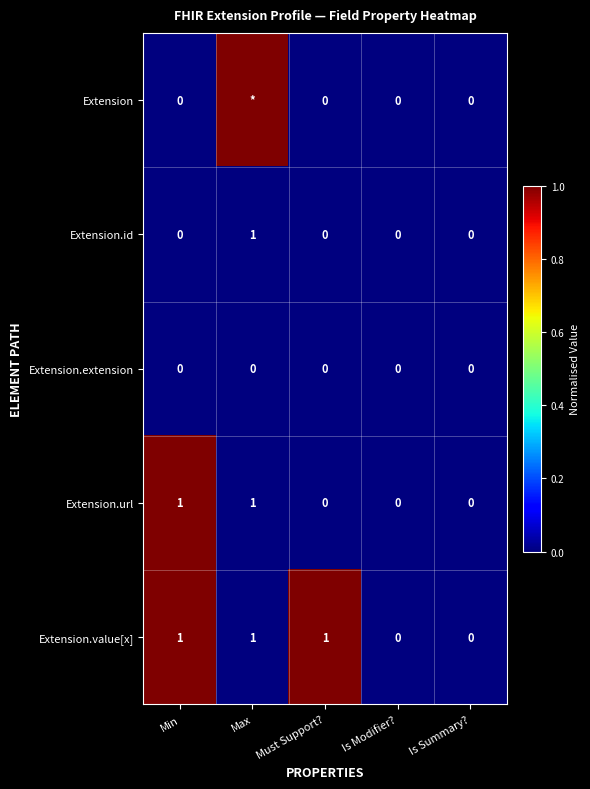

How many data points does each series have?

5